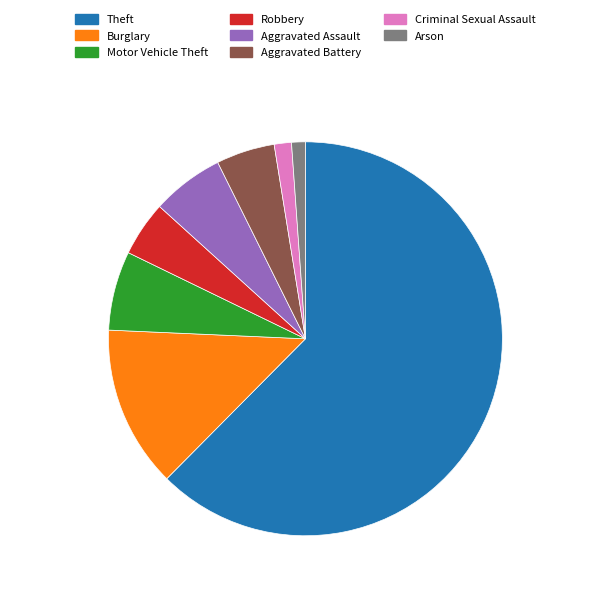

Which has a higher value, Criminal Sexual Assault or Aggravated Assault?

Aggravated Assault